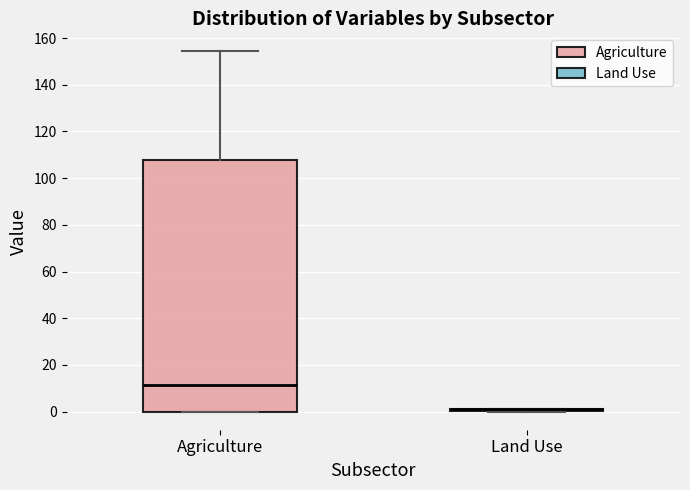

Where is the upper edge of the box for Agriculture on the y-axis? The values are not printed on the chart, so give them approximately, as read against the axis.

108